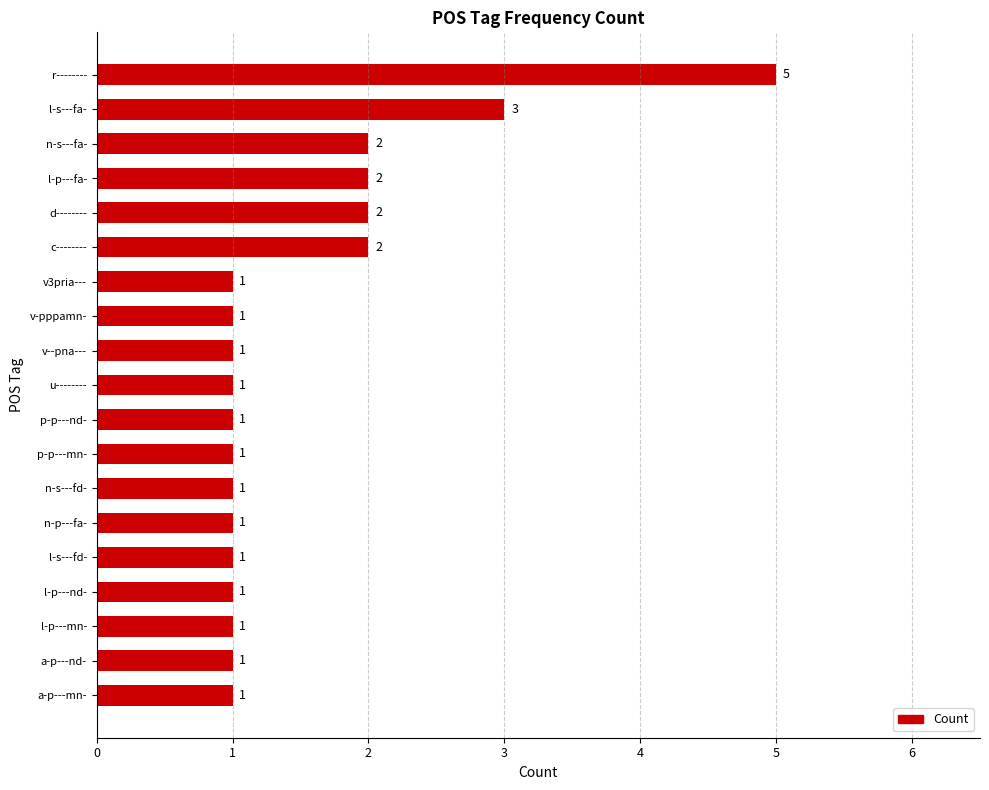

How many data points are above 1?

6